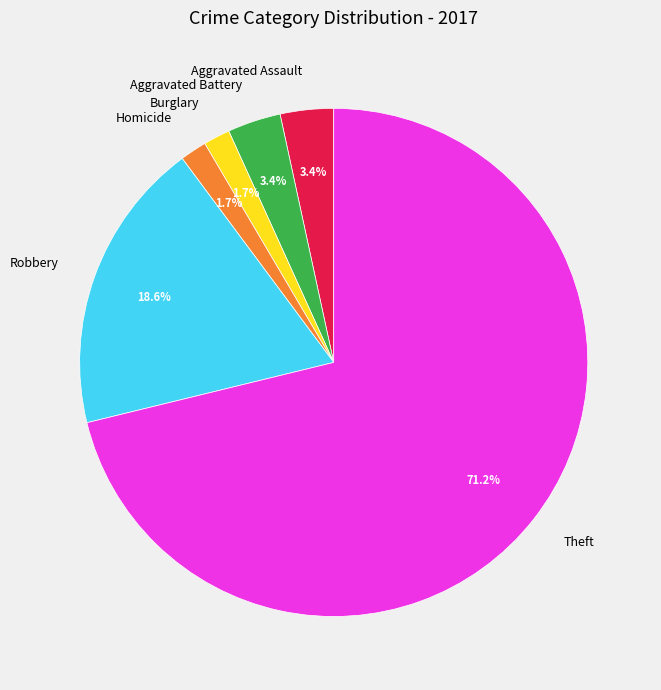

Which slice is the largest?

Theft